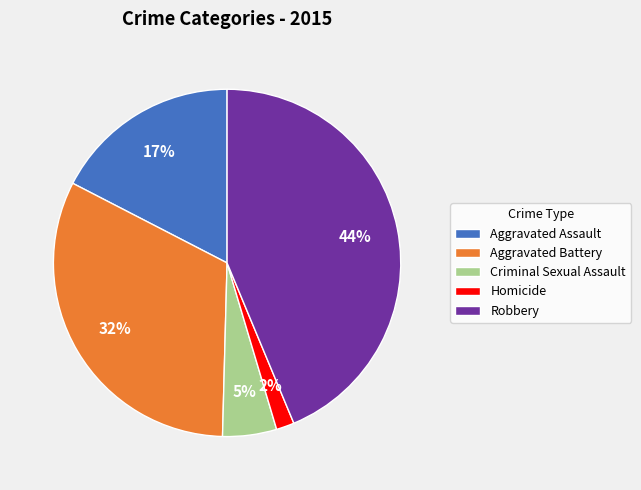

To the nearest percent, what is the combined percentage of Homicide and Aggravated Assault?

19%